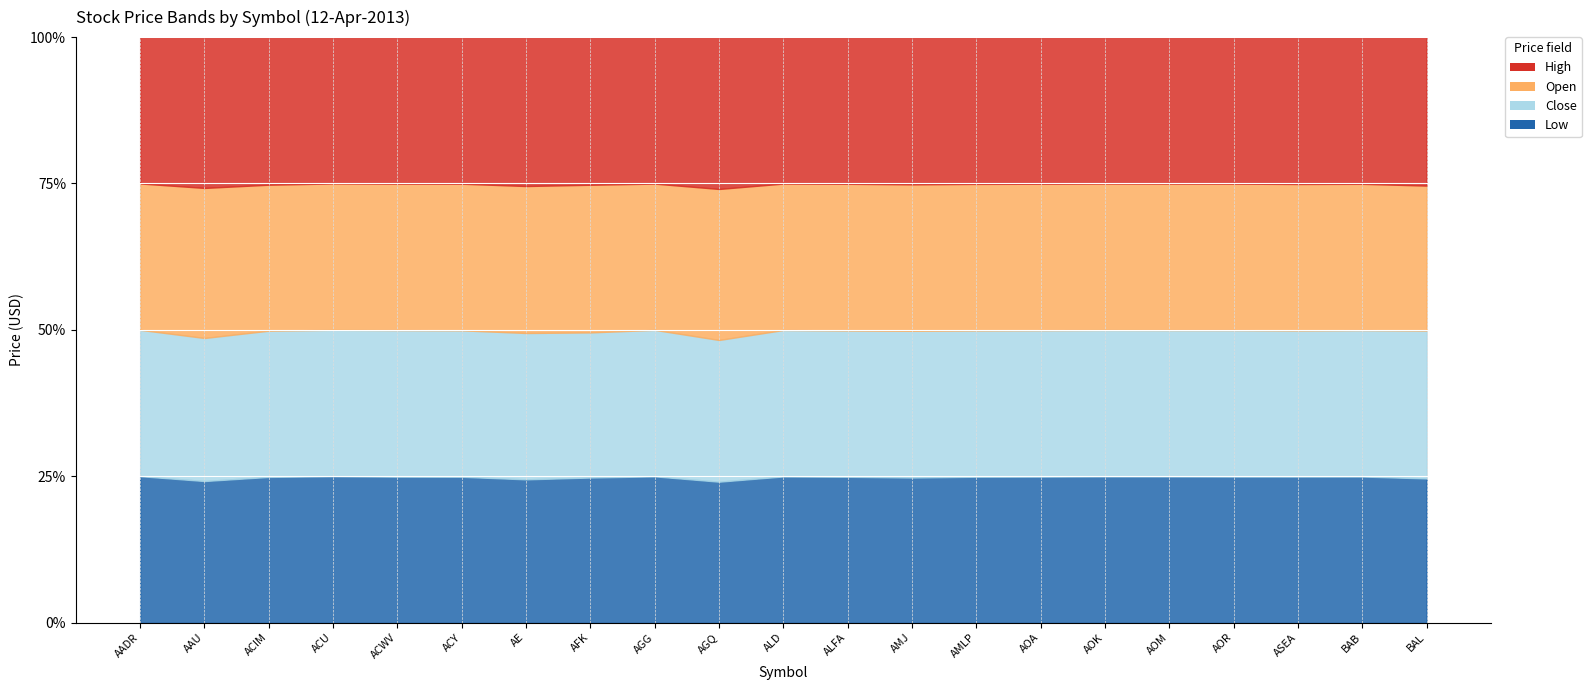

What is the highest value of the Close series?

127.6